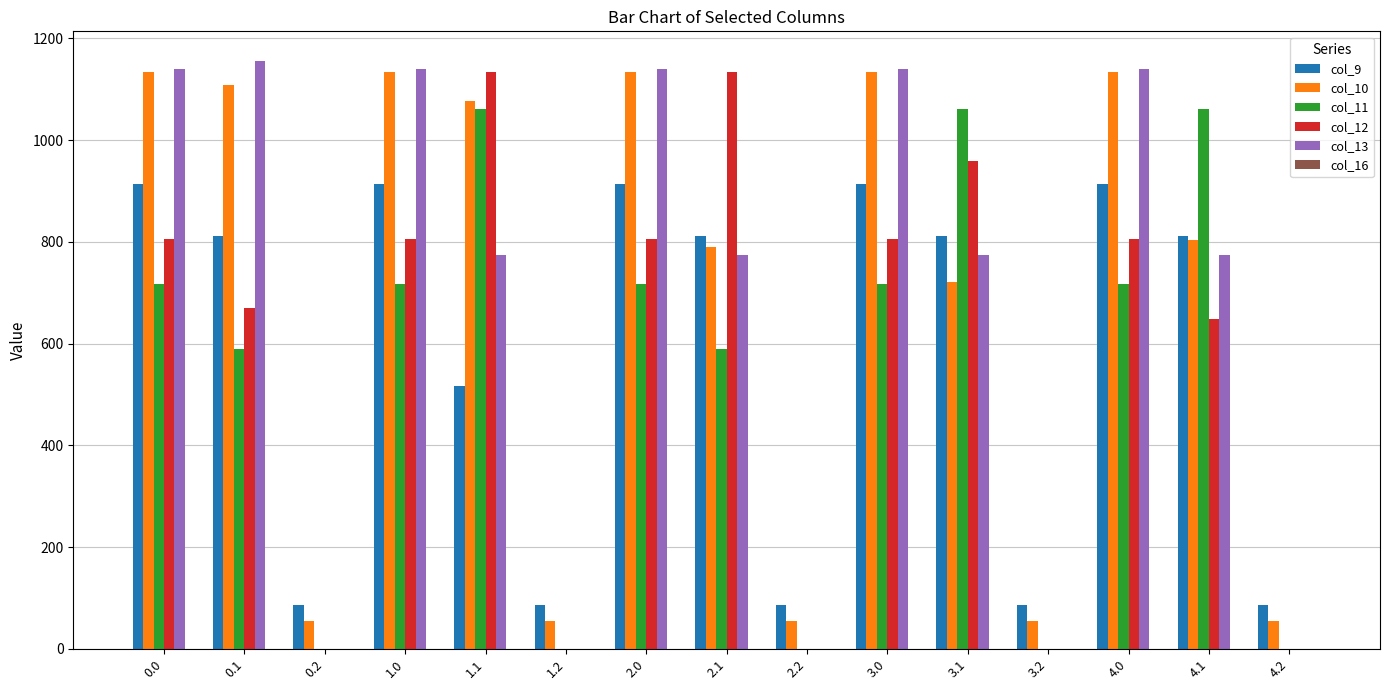

What is the sum of the col_9 values at 4.0 and 4.2?

999.7